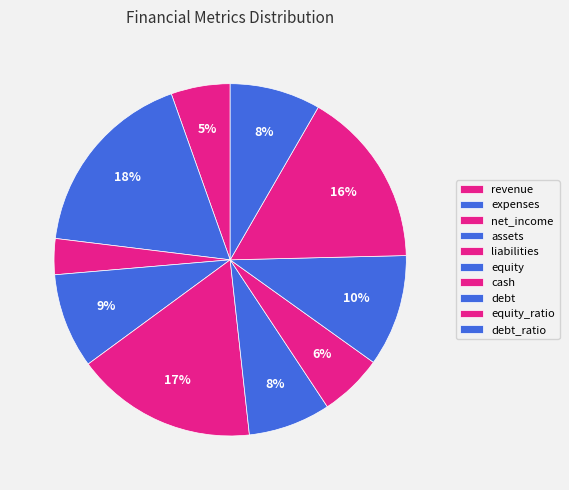

What is the largest slice in the pie chart?

expenses